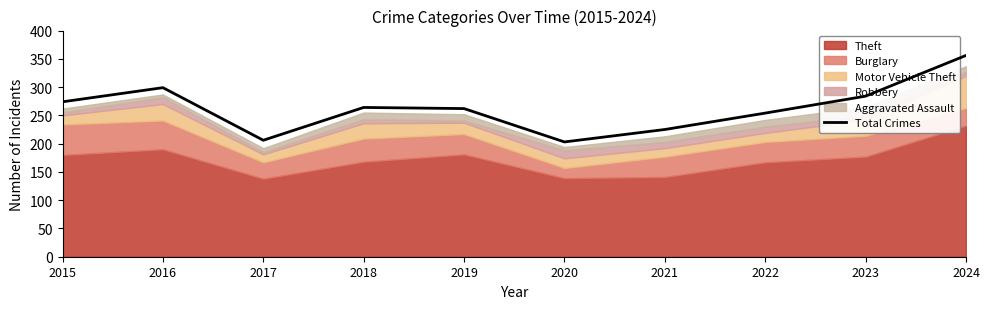

How many values are below 264?

5